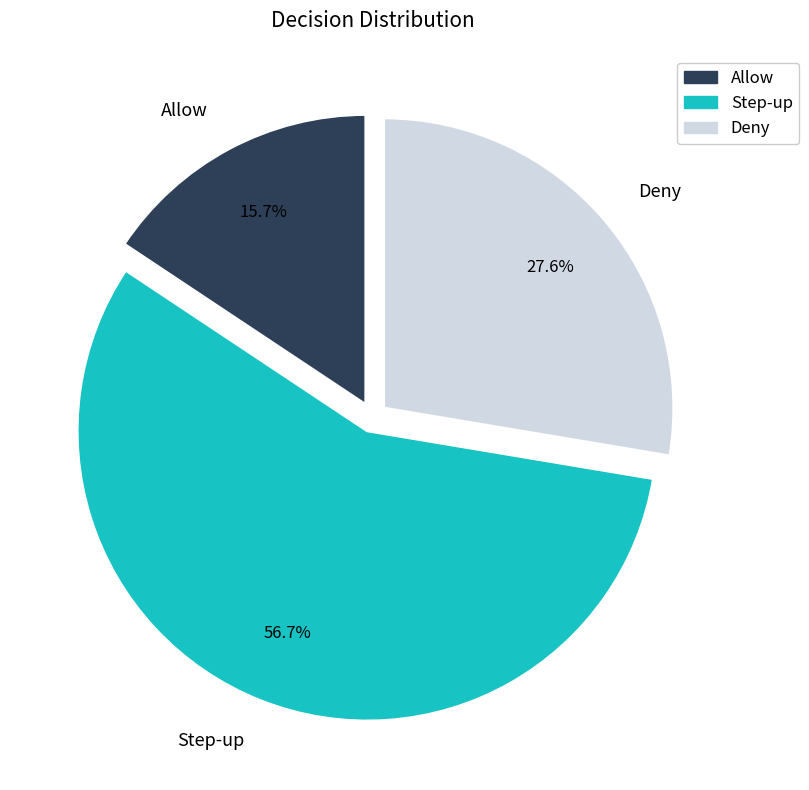

Which category has the biggest portion of the pie?

Step-up